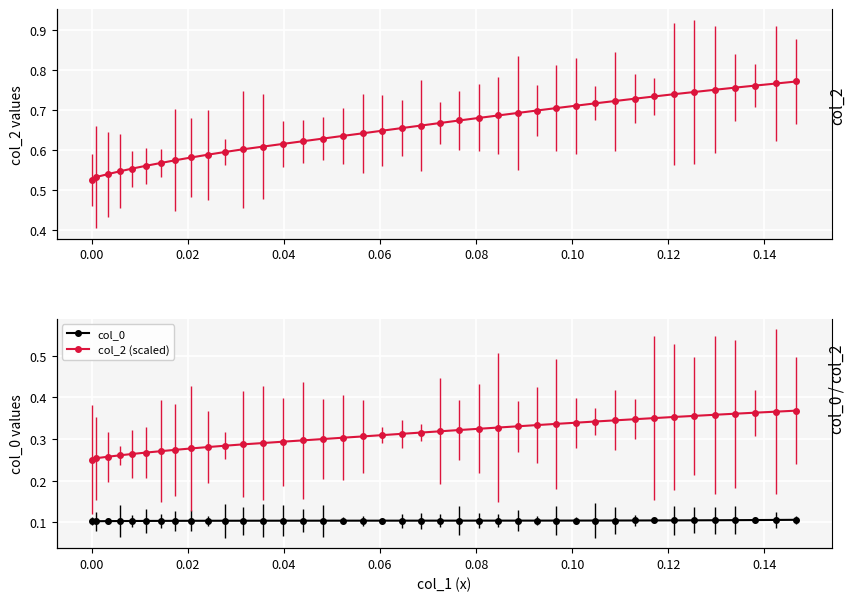

Which series has the largest total across all categories?

col_2